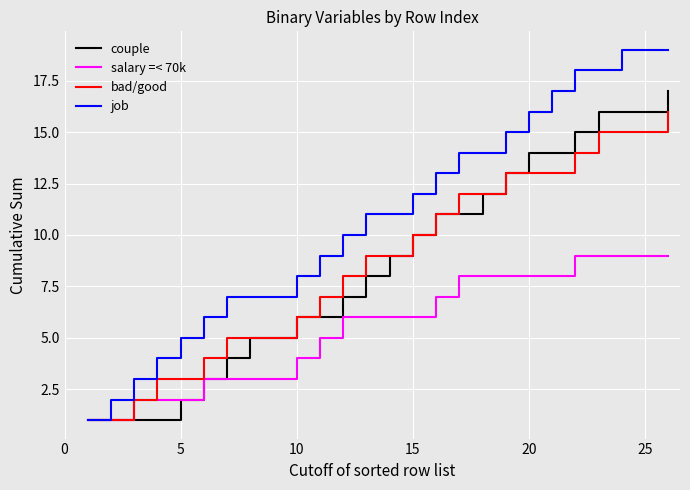

How many series are shown in this chart?

4